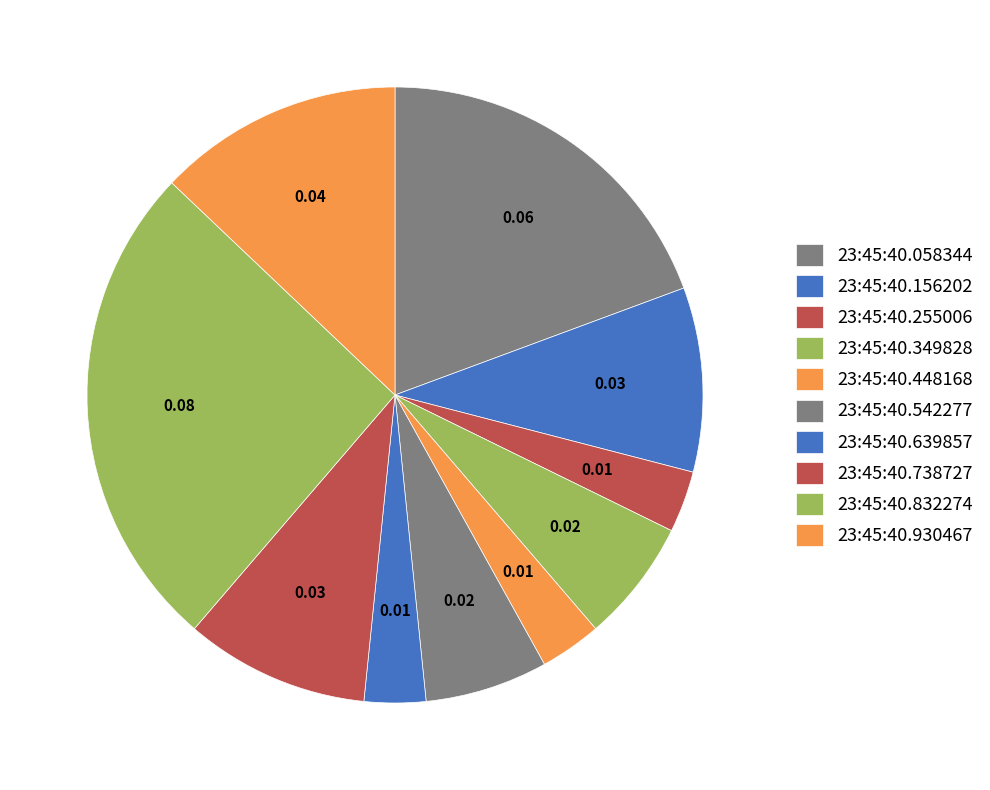

How many slices are in this pie chart?

10